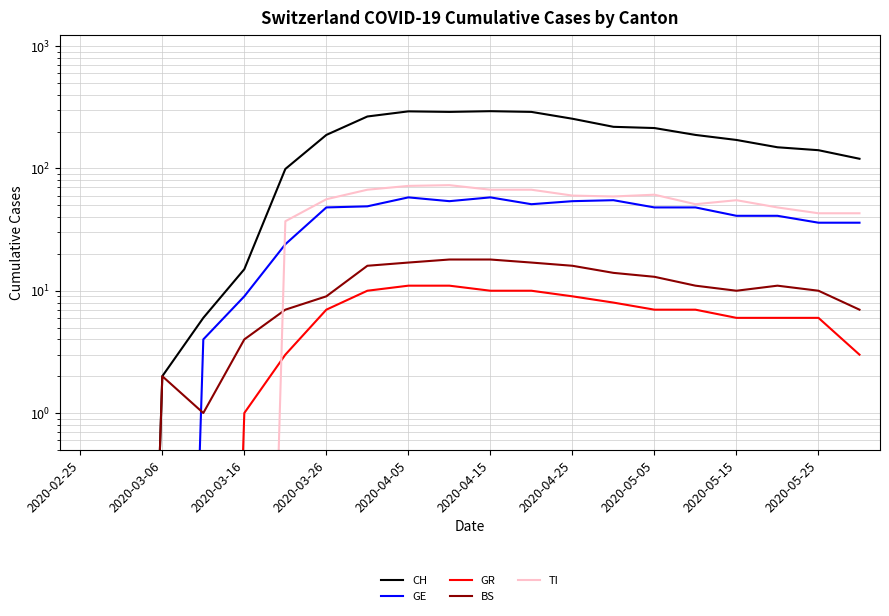

At 2020-05-15, list the series in order from largest to smallest.

CH, TI, GE, BS, GR